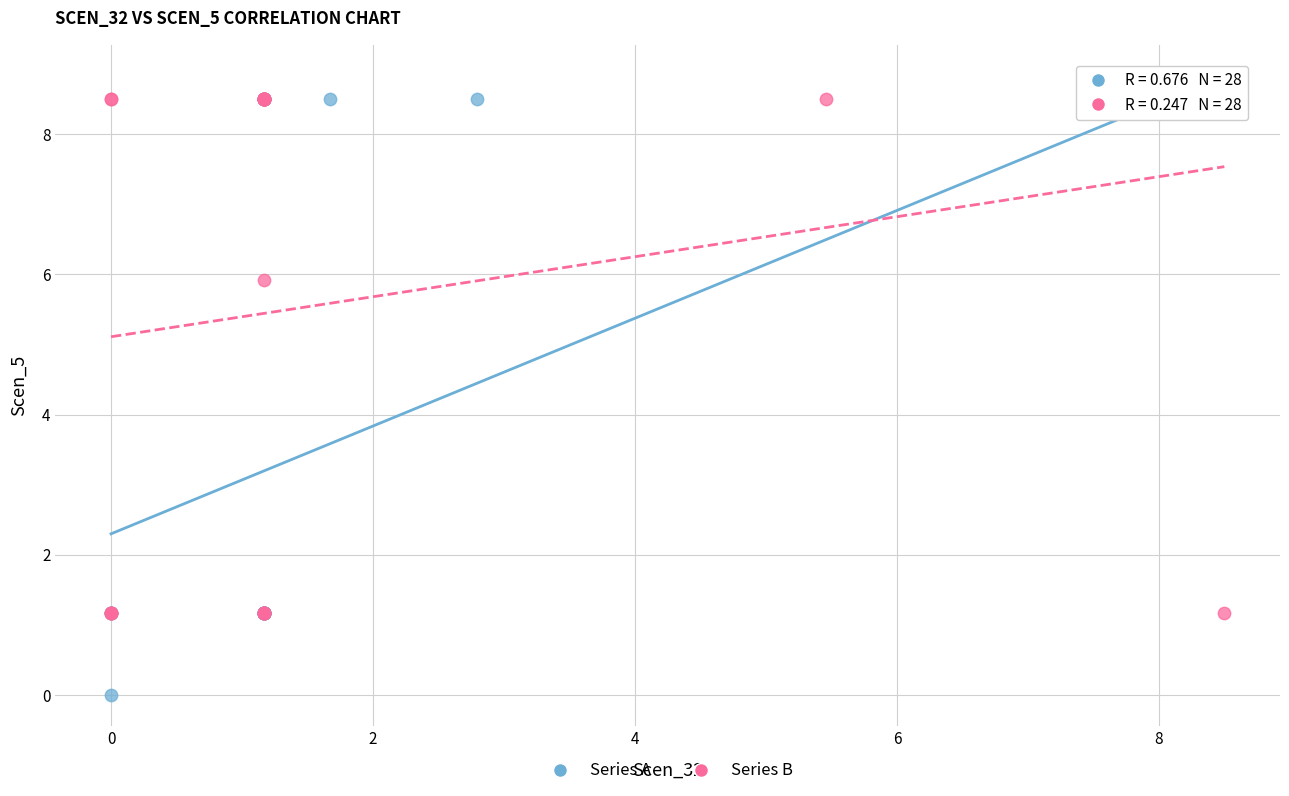

Which series reaches the minimum Y coordinate?

Series A